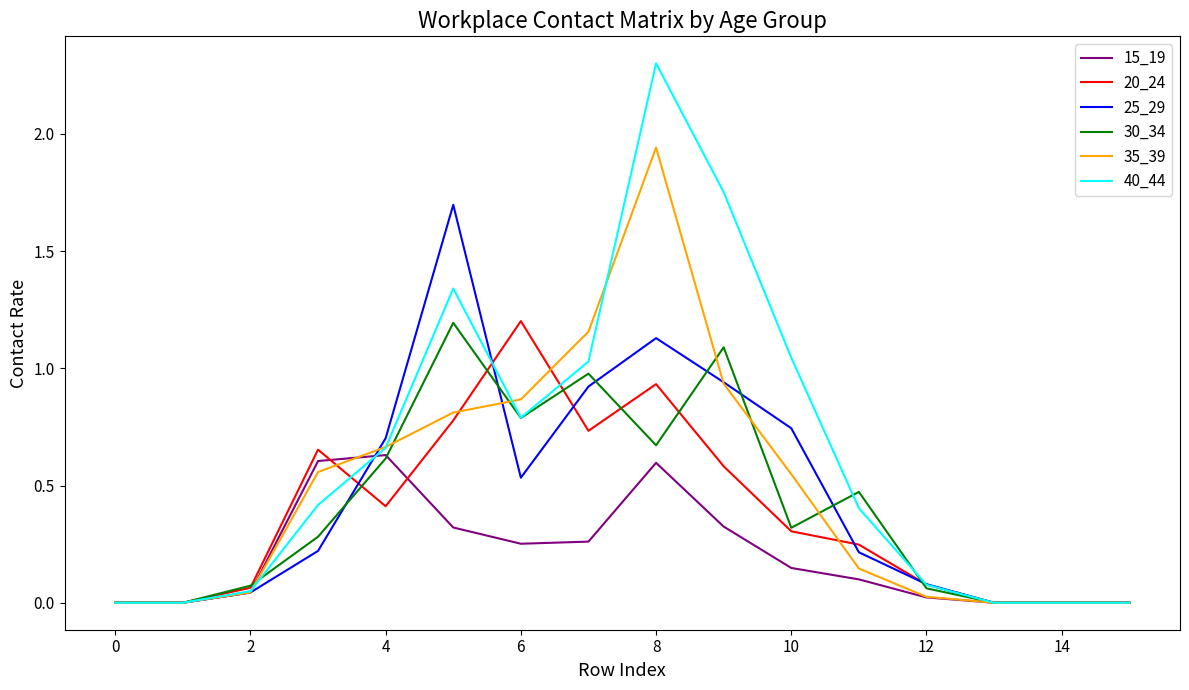

How many lines are shown in the chart?

6